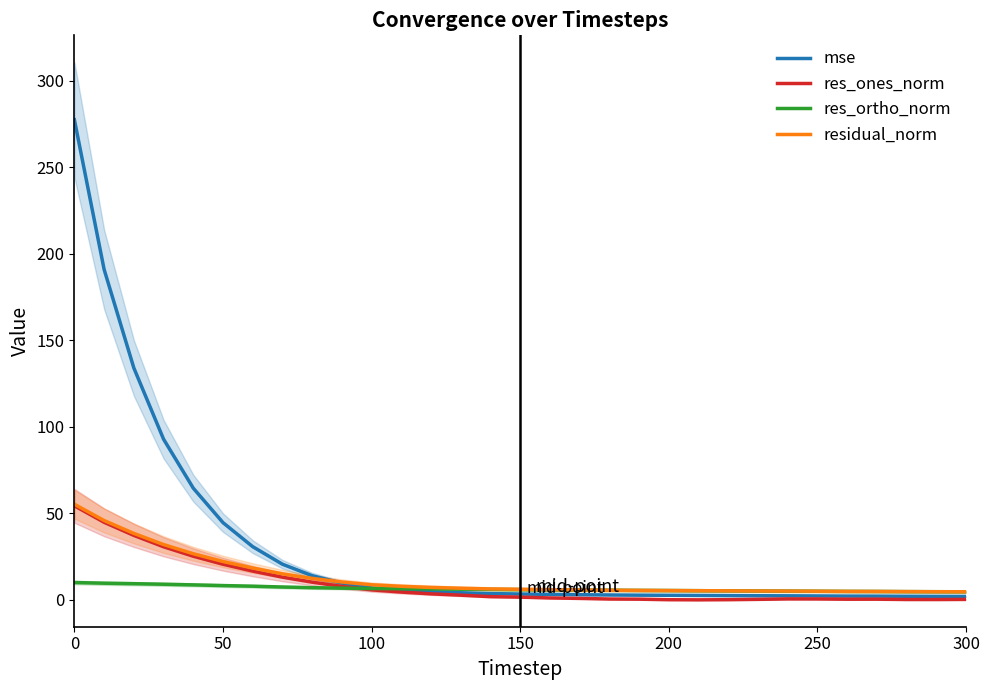

Which series has the largest range (max minus min)?

mse